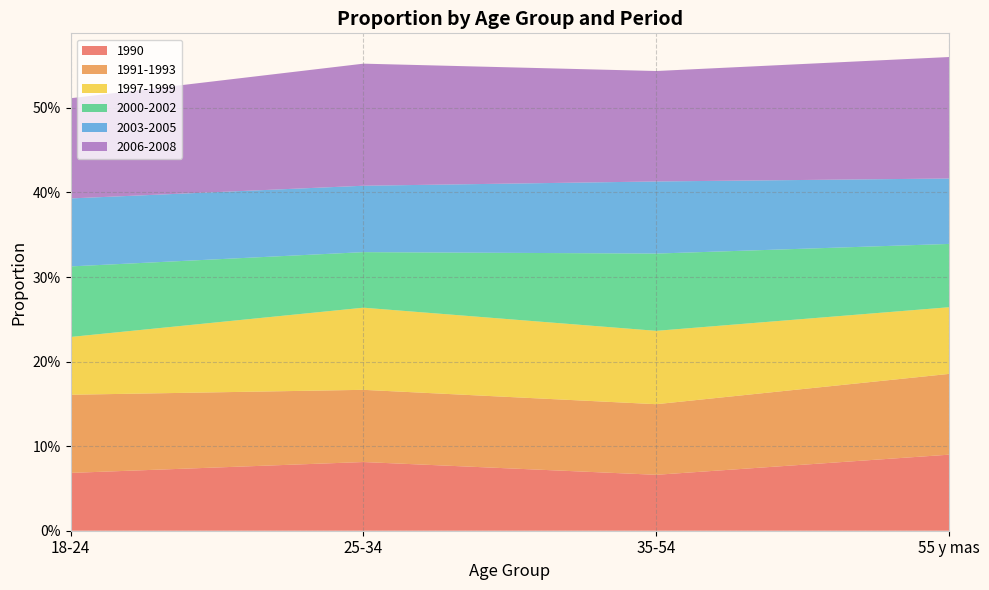

Reading left to right, what are all the values shown in this chart?

1990: 0.1	0.1	0.1	0.1
1991-1993: 0.1	0.1	0.1	0.1
1997-1999: 0.1	0.1	0.1	0.1
2000-2002: 0.1	0.1	0.1	0.1
2003-2005: 0.1	0.1	0.1	0.1
2006-2008: 0.1	0.1	0.1	0.1